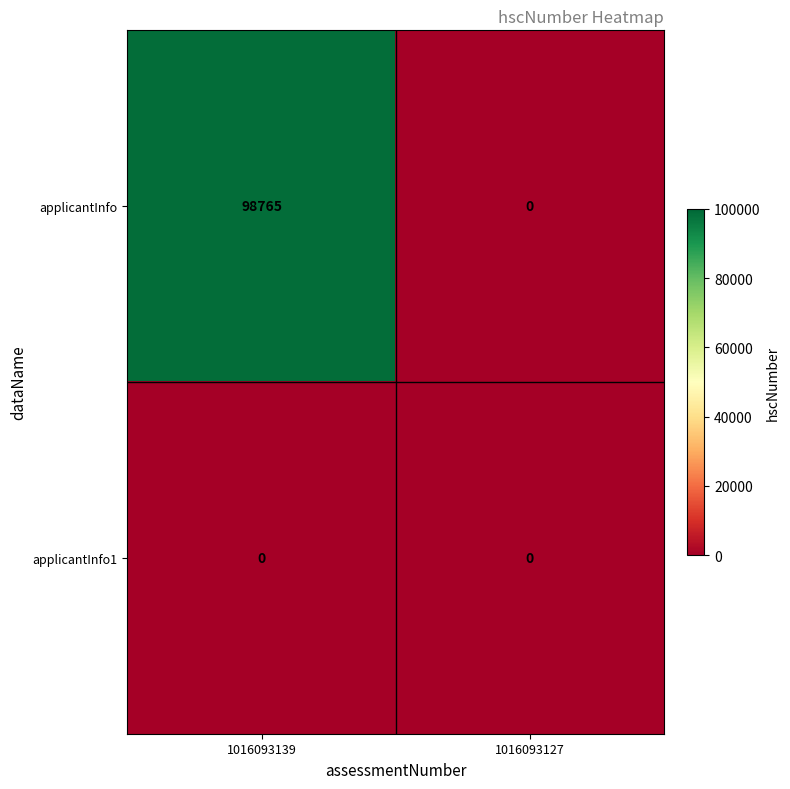

The value of applicantInfo at 1016093139 is 98765. True or false?

True